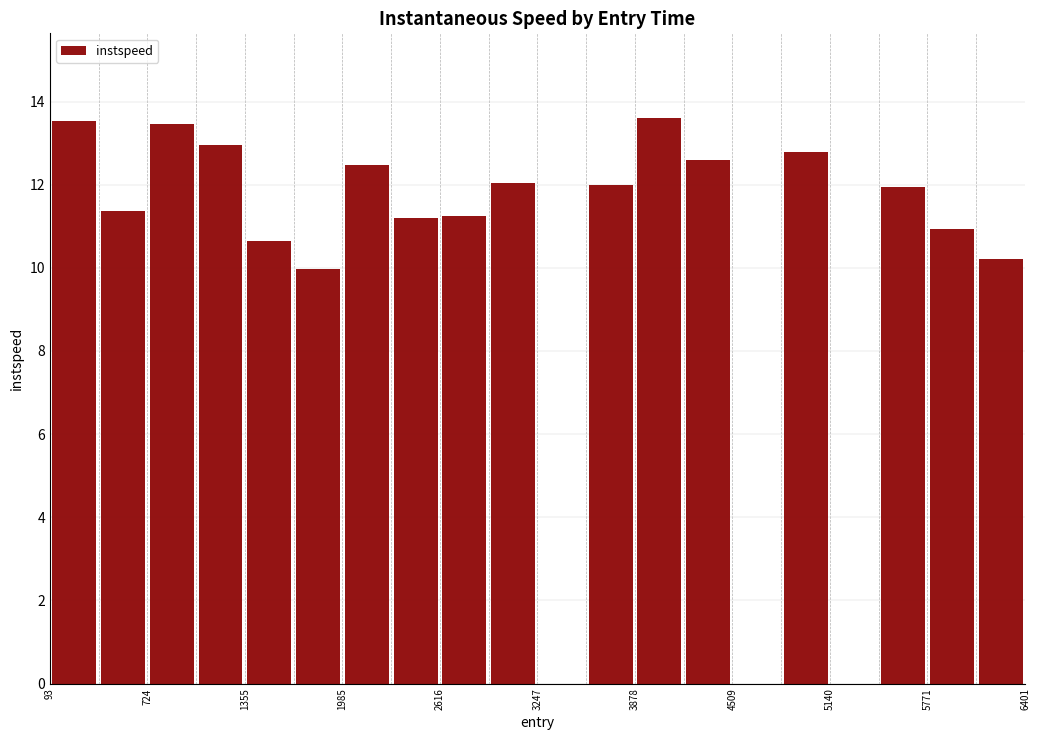

What is the maximum value shown in the chart?

13.6